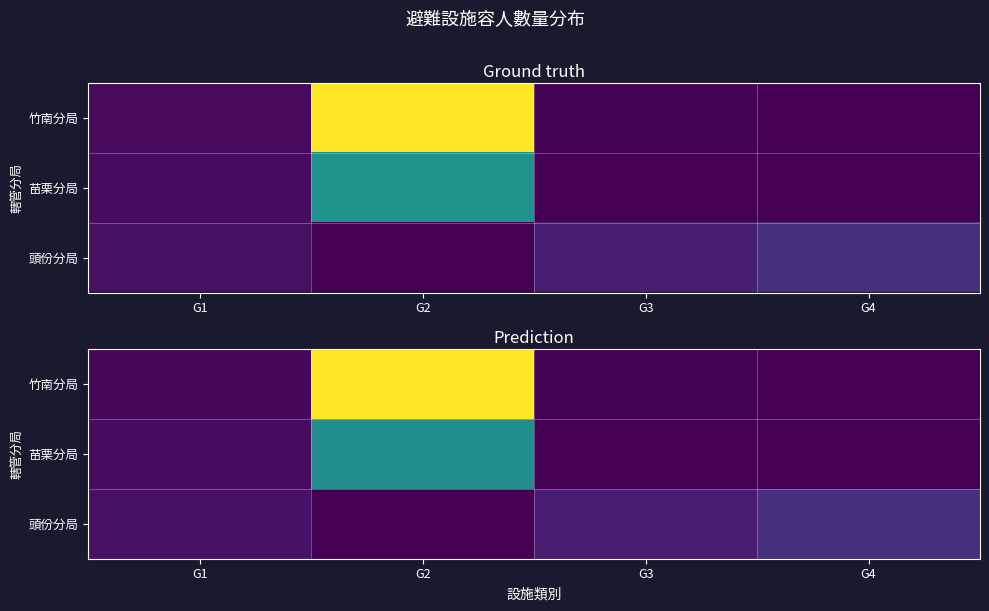

The 頭份分局 series shows 956.7 at G4. True or false?

False